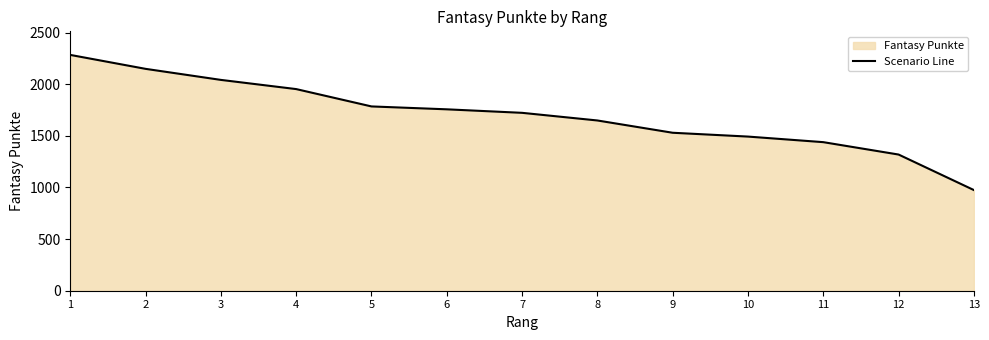

What is the value of the 5th point from the left?

1785